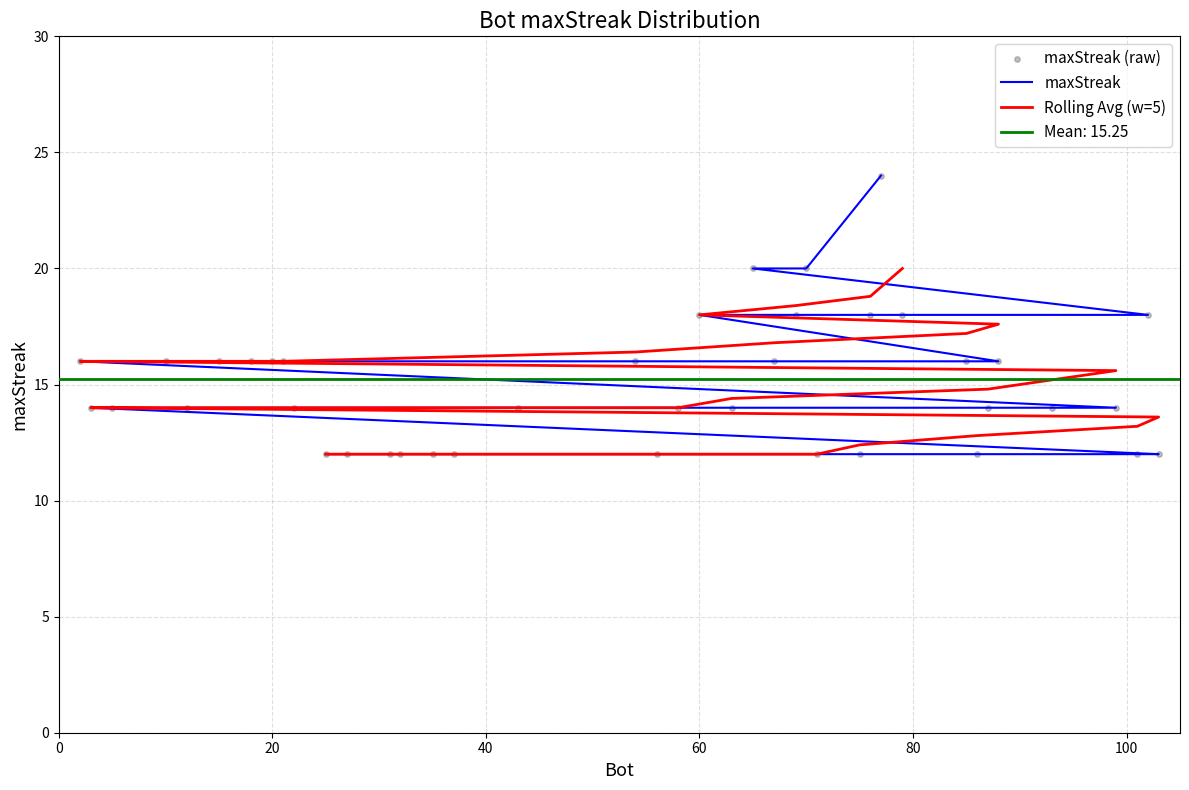

What is the ratio of the value at 69 to the value at 35?

1.5